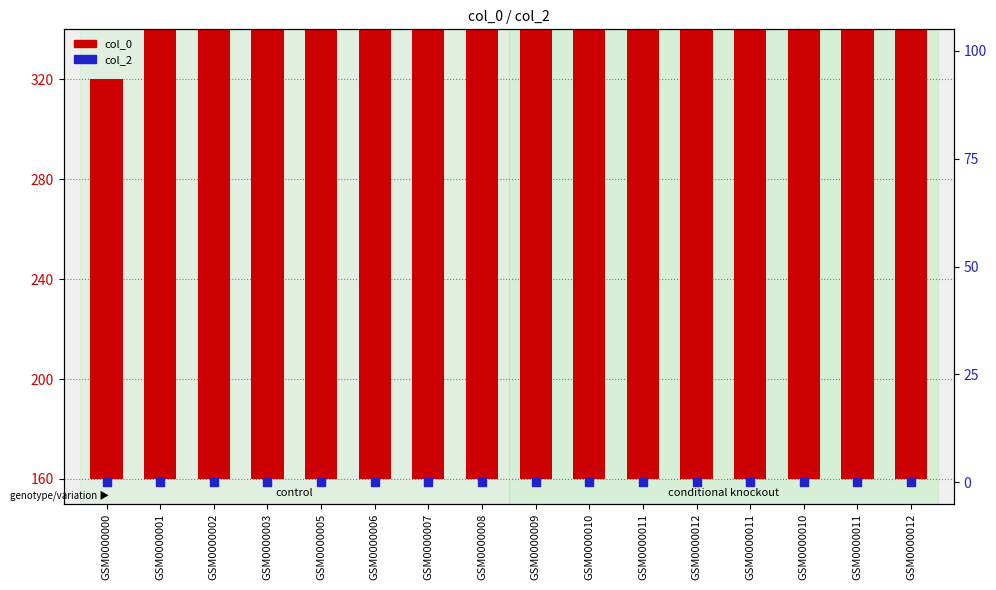

What are all the series names shown in the legend?

col_0, col_2